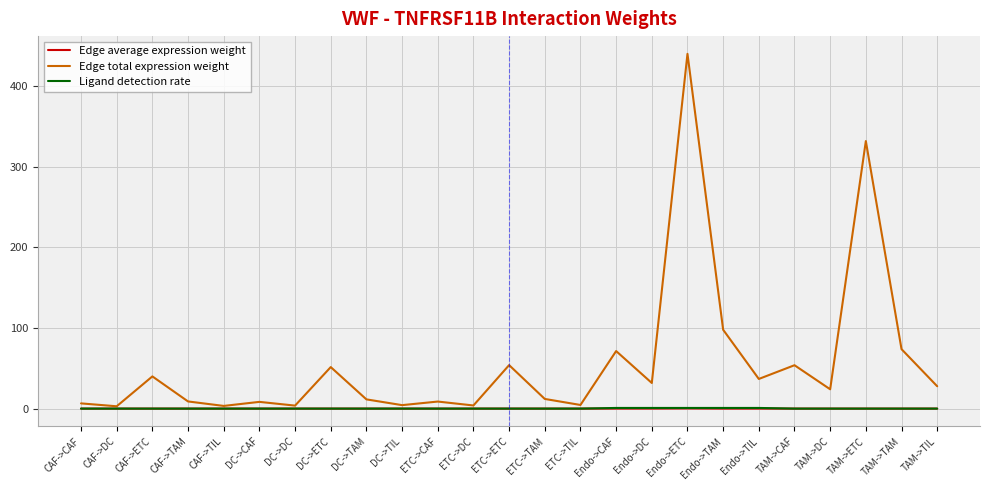

What is the spread (max minus min) of values at DC->TIL?

4.3